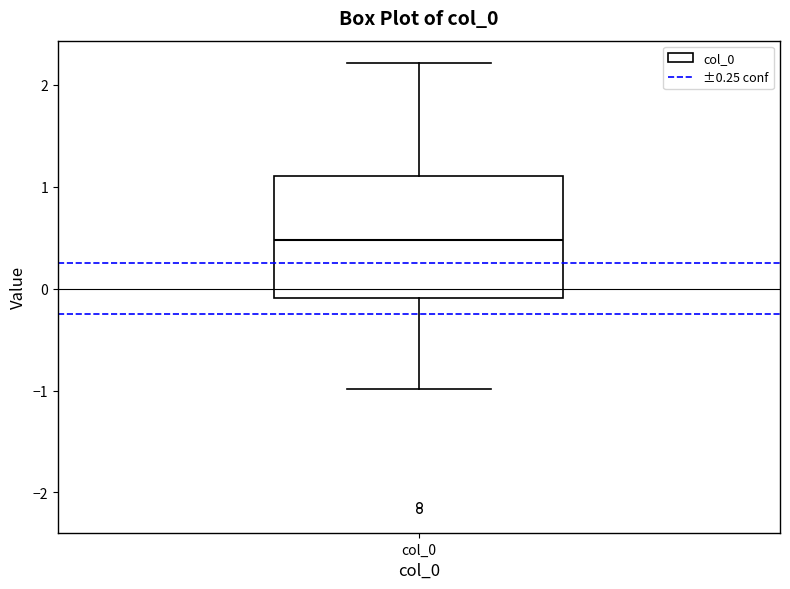

Where is the upper edge of the box for col_0 on the y-axis? The values are not printed on the chart, so give them approximately, as read against the axis.

1.1